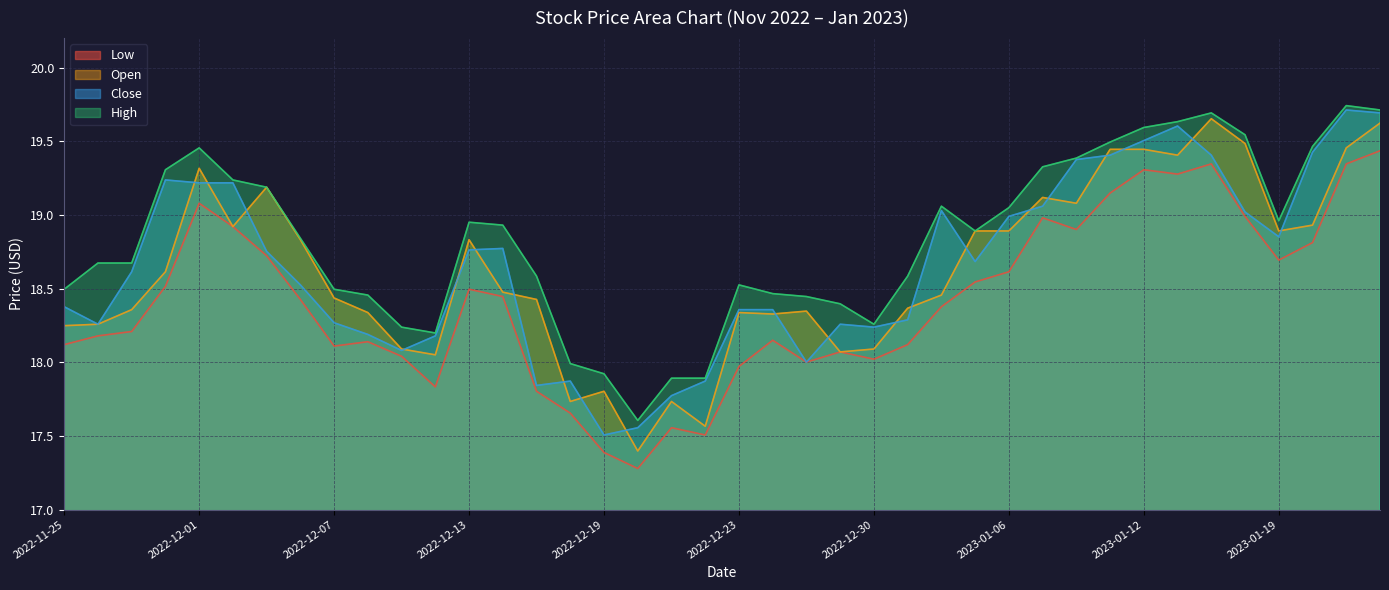

Read the Open value at 2022-12-27.

18.3